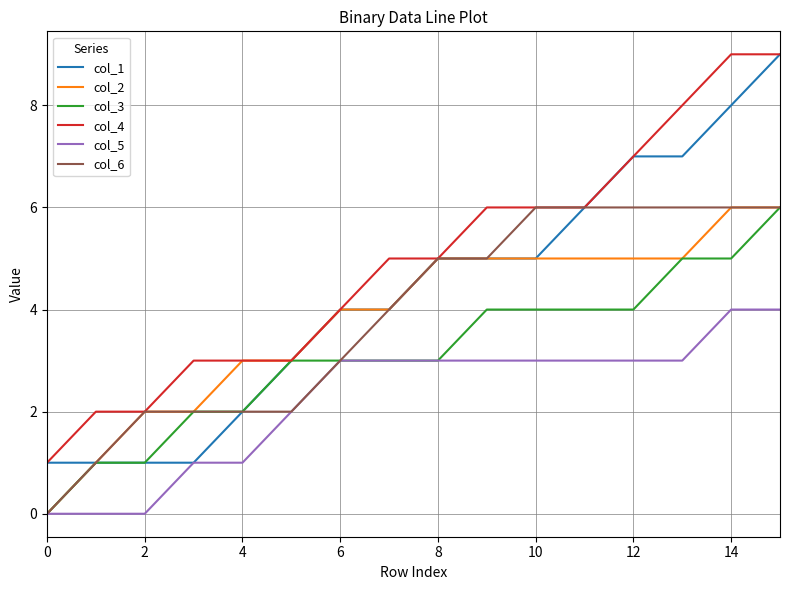

True or false: col_4 and col_5 intersect in this chart.

False